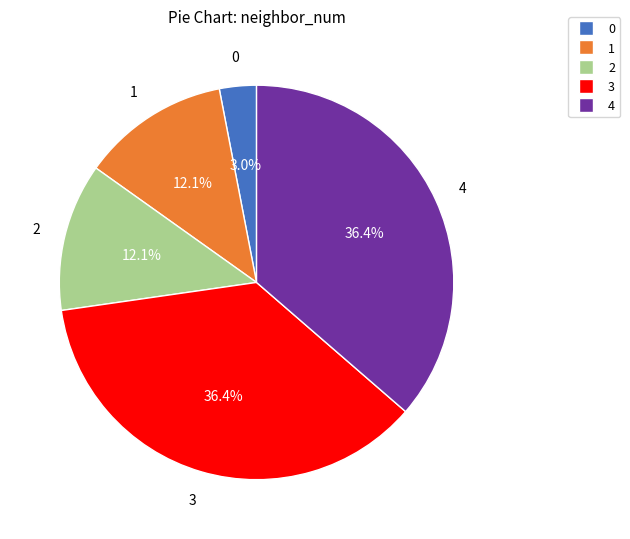

How many segments does this pie chart have?

5